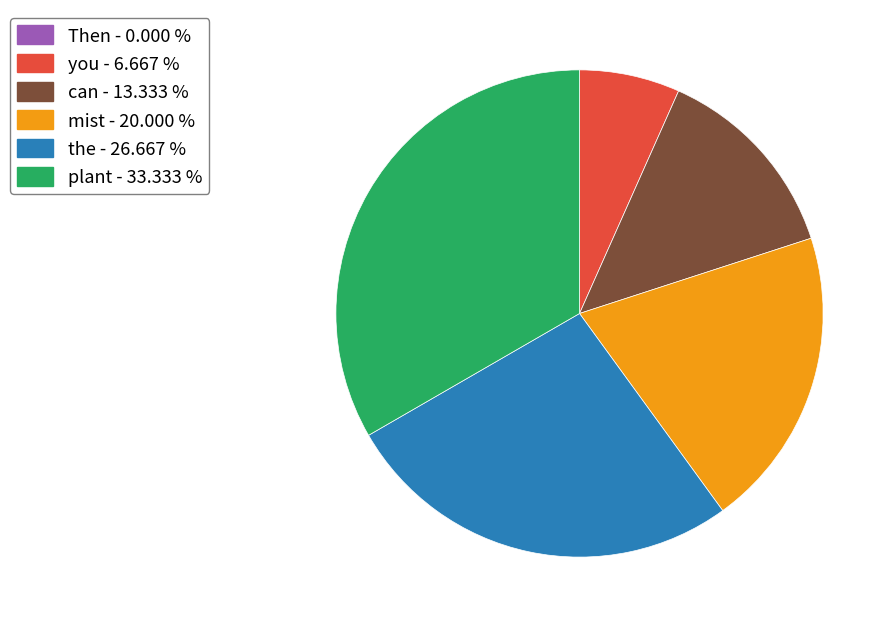

Which slice is the largest?

plant